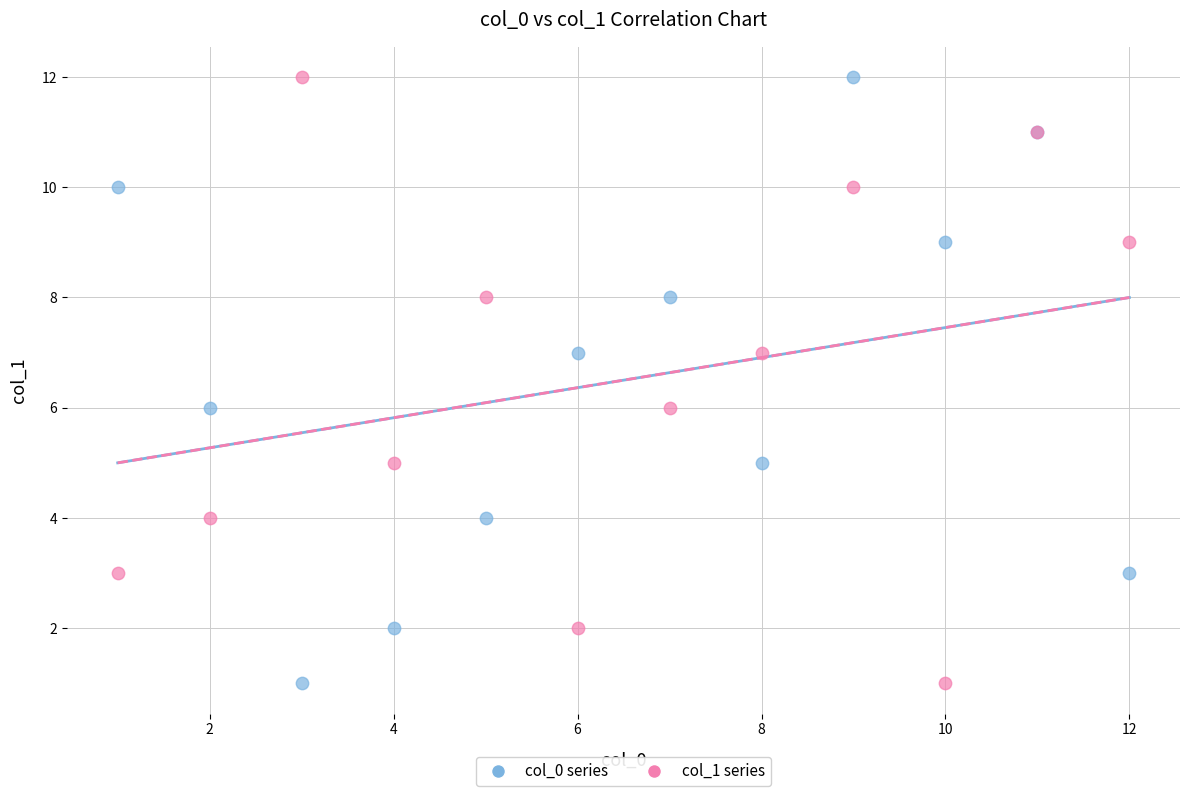

What are all the series names shown in the legend?

col_0 series, col_1 series